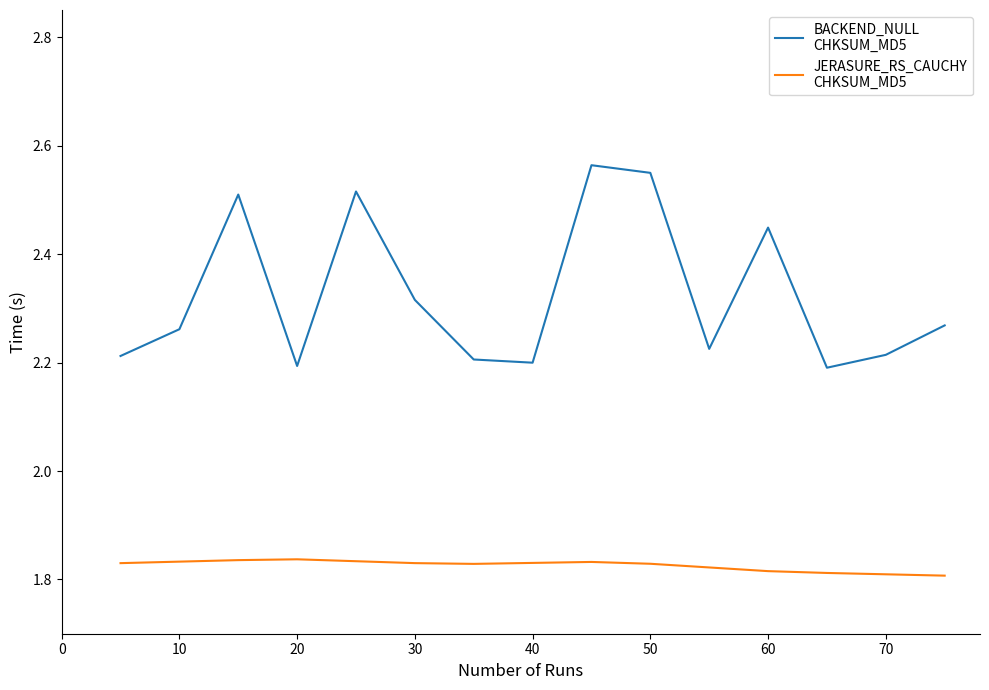

How many lines are shown in the chart?

2